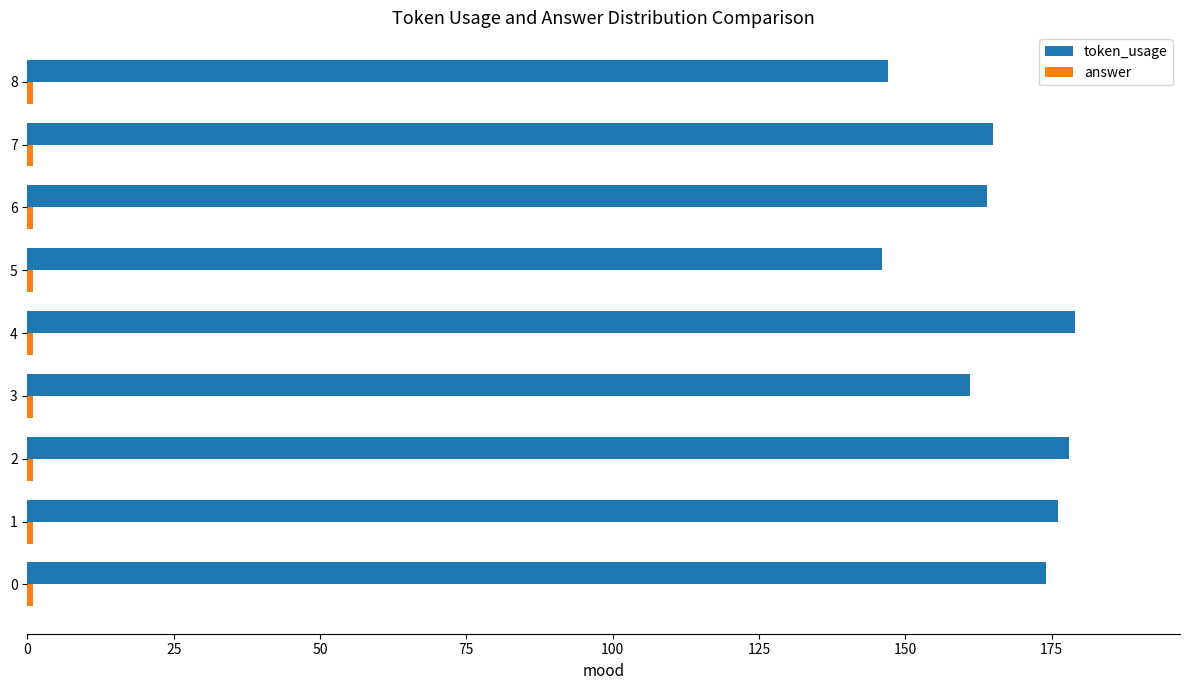

Between 1 and 8, which series saw the biggest shift?

token_usage